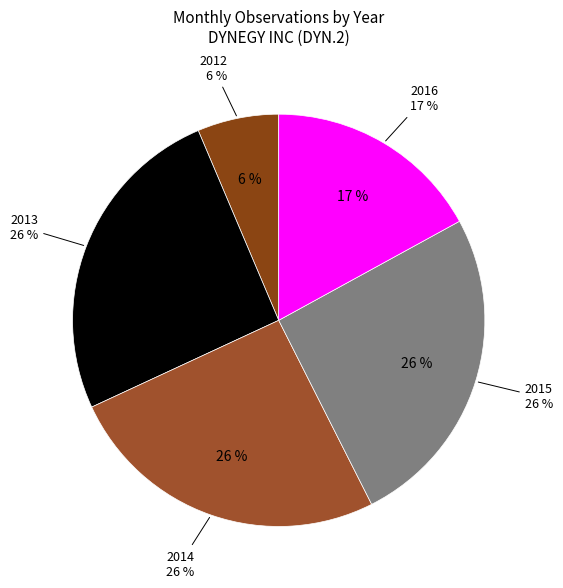

To the nearest percent, what is the combined percentage of 2013 and 2015?

51%